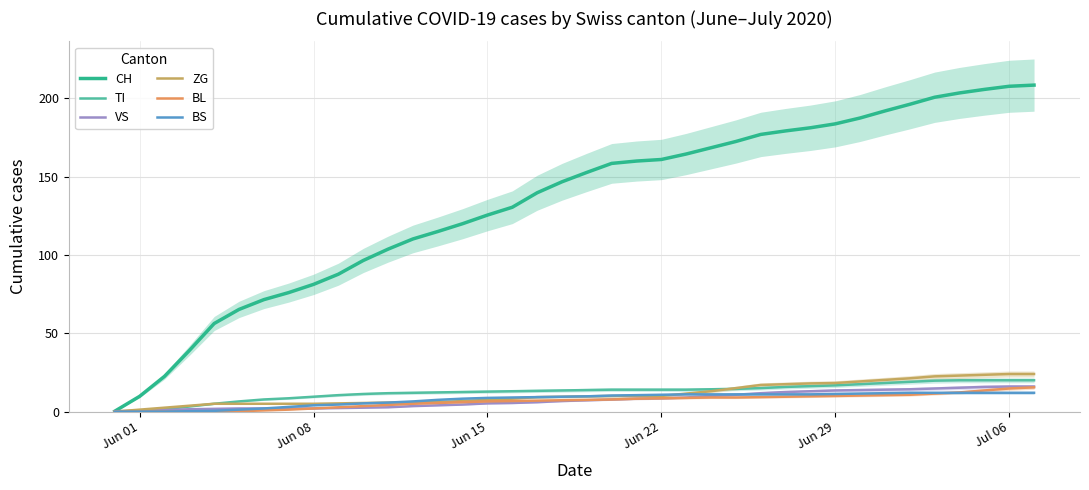

What is the value of the CH point at the 23rd from the left?

161.0